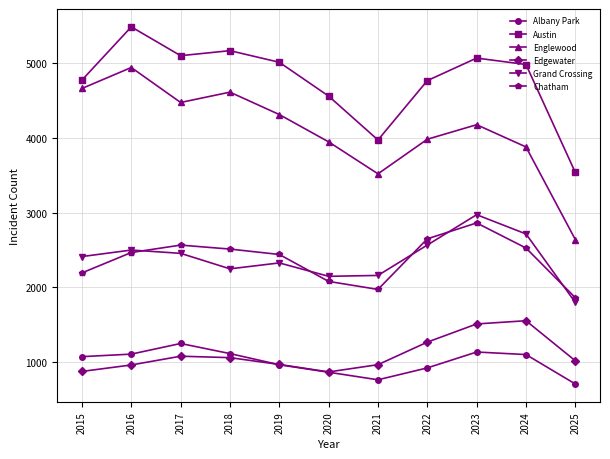

Which category has the highest value in the Edgewater series?

2024